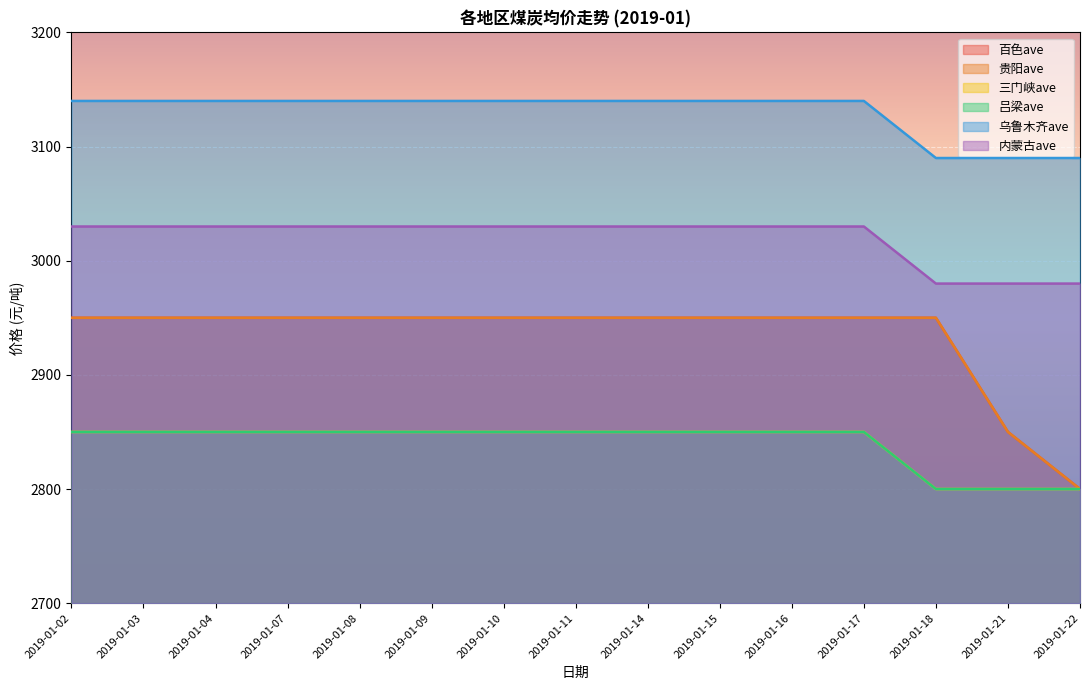

What is the value of the 贵阳ave point at the 15th from the left?

2800